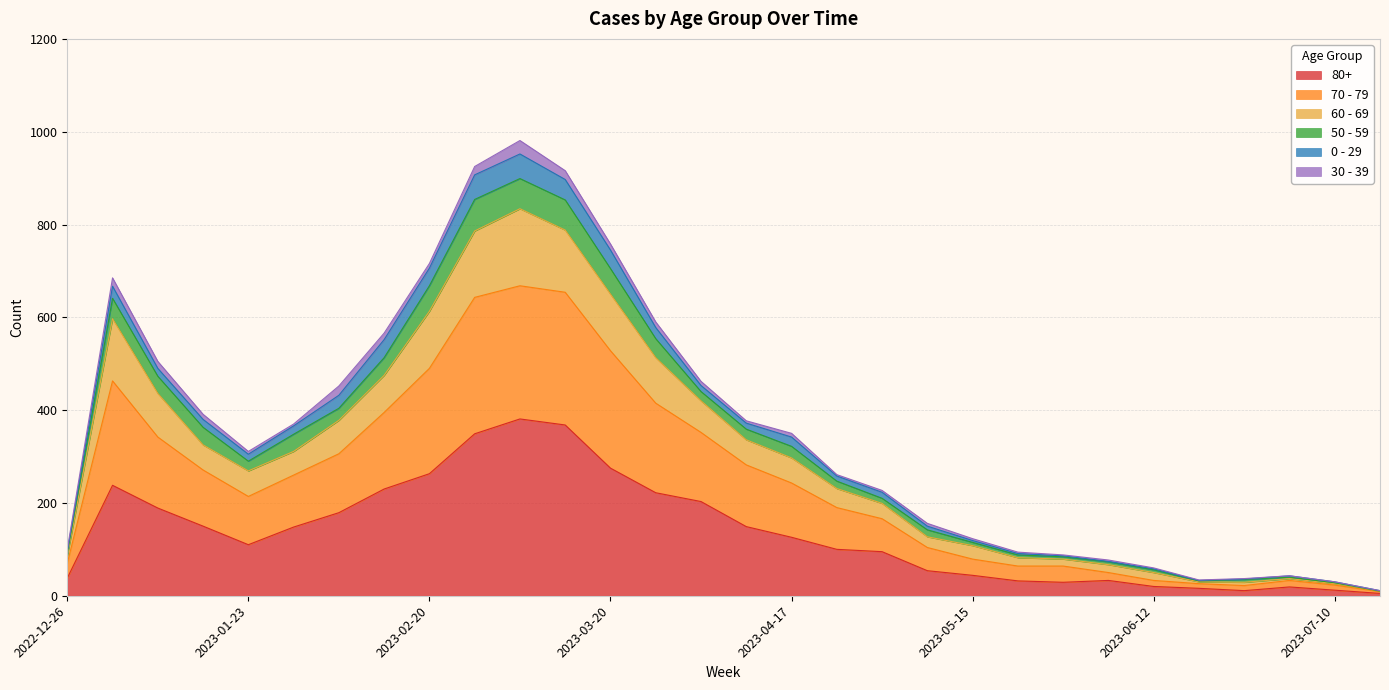

What is the spread (max minus min) of values at 2023-07-17?

5